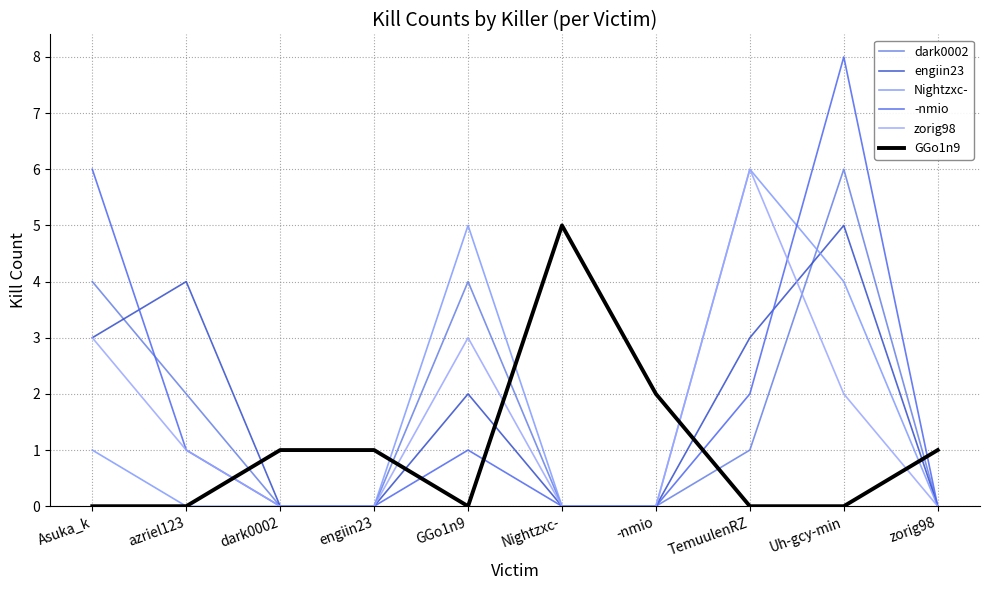

Does the chart have visible grid lines?

Yes